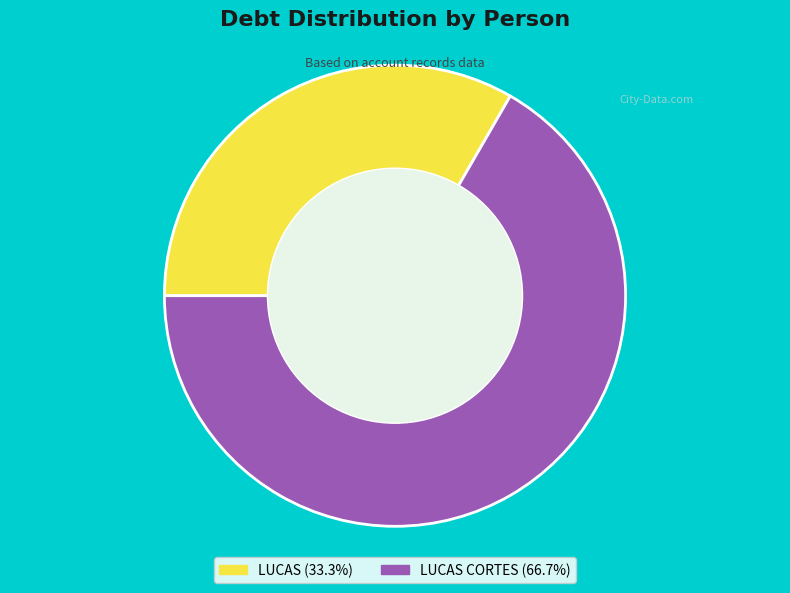

Is there a majority slice in this chart?

Yes